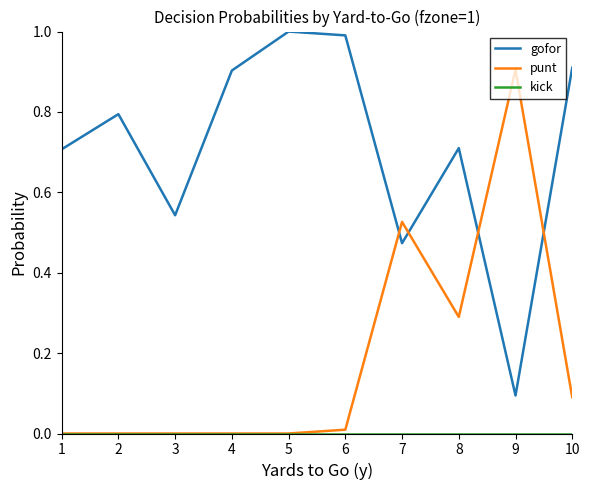

What is the total value across all series at 9?

1.0